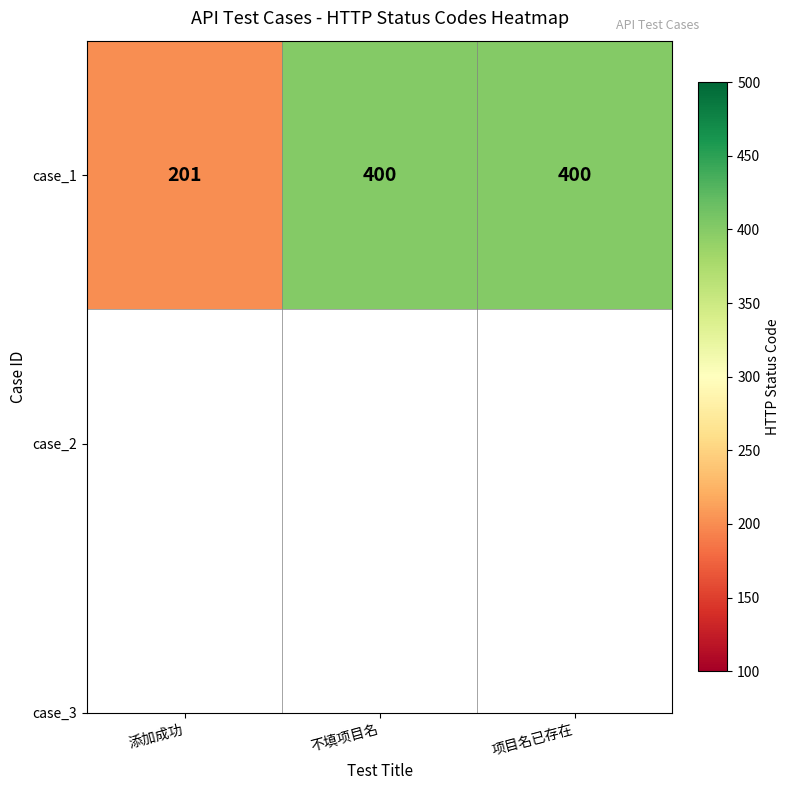

What is the sum of the values at 不填项目名 and 添加成功?

601